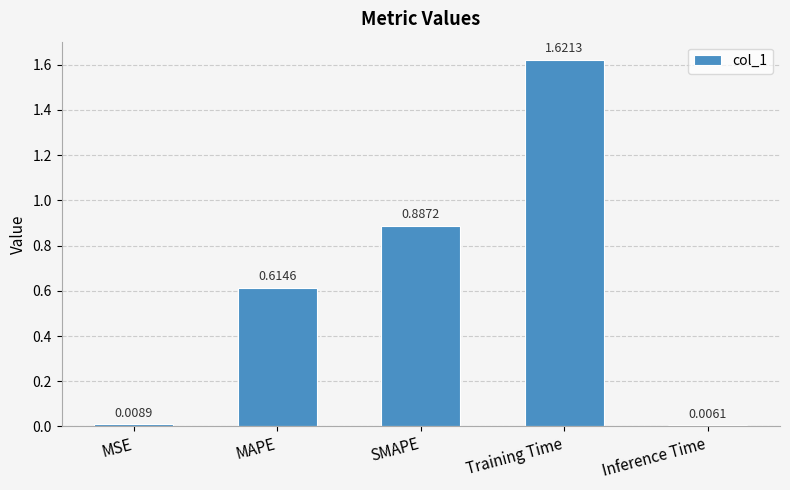

At which label is the value closest to 0?

Inference Time